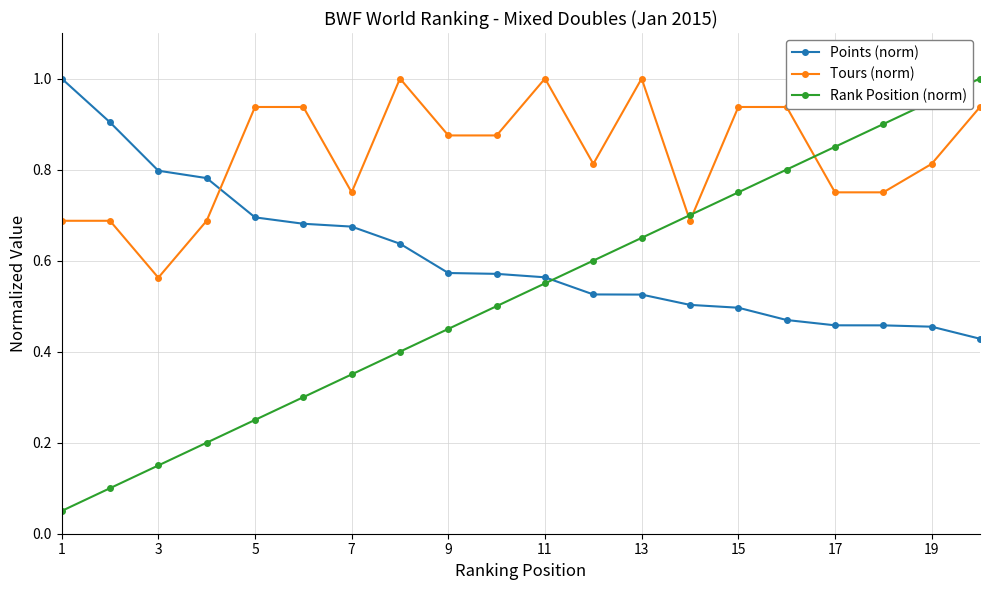

What is the maximum value for Rank Position (norm)?

1.0